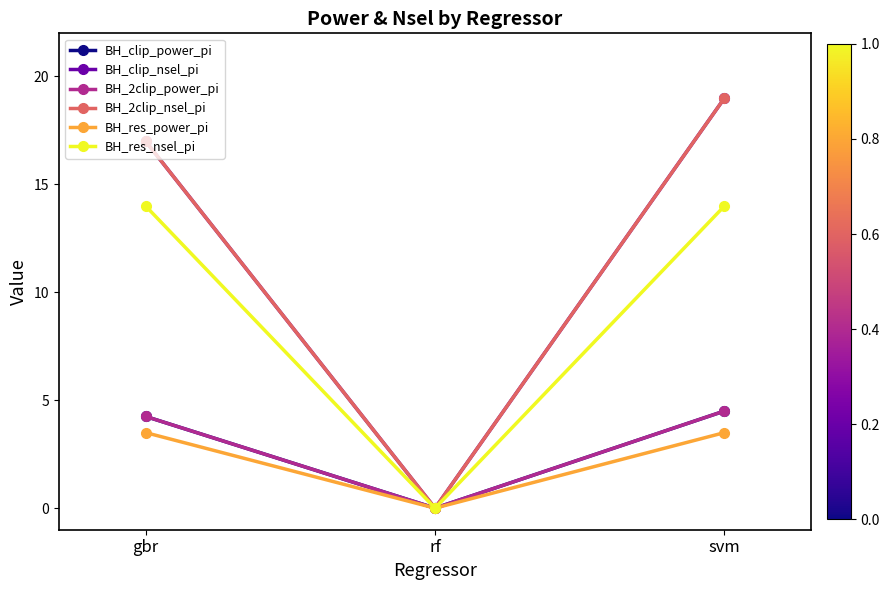

How many lines are shown in the chart?

6